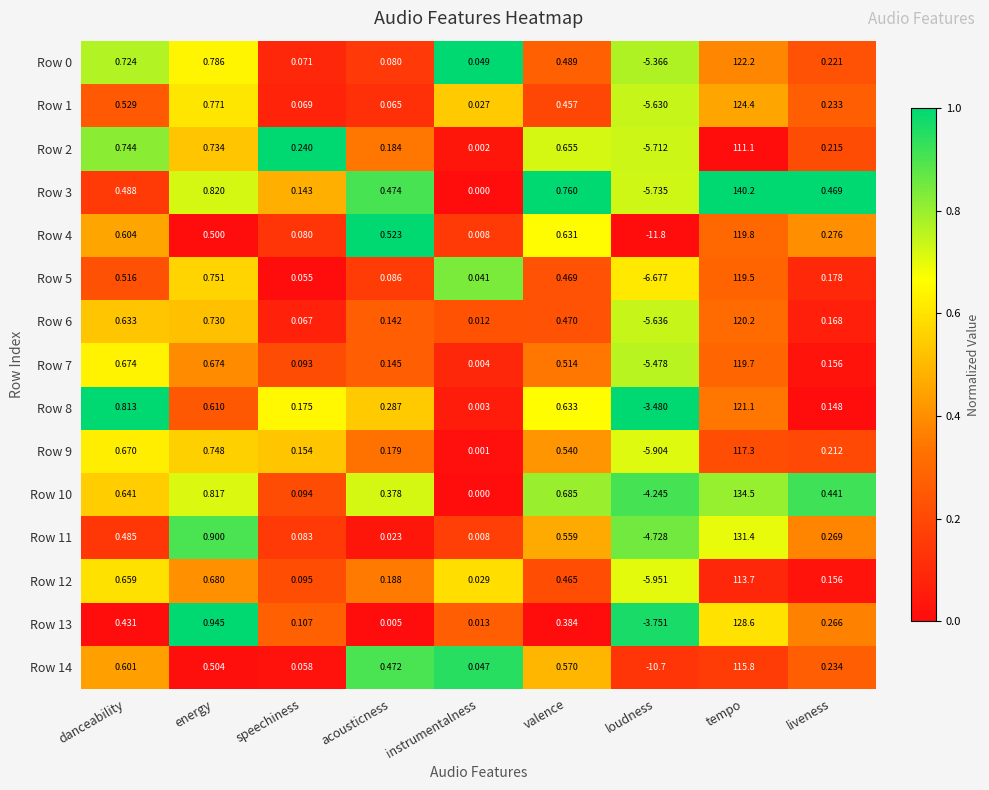

At which label is Row 1 closest to 59?

energy